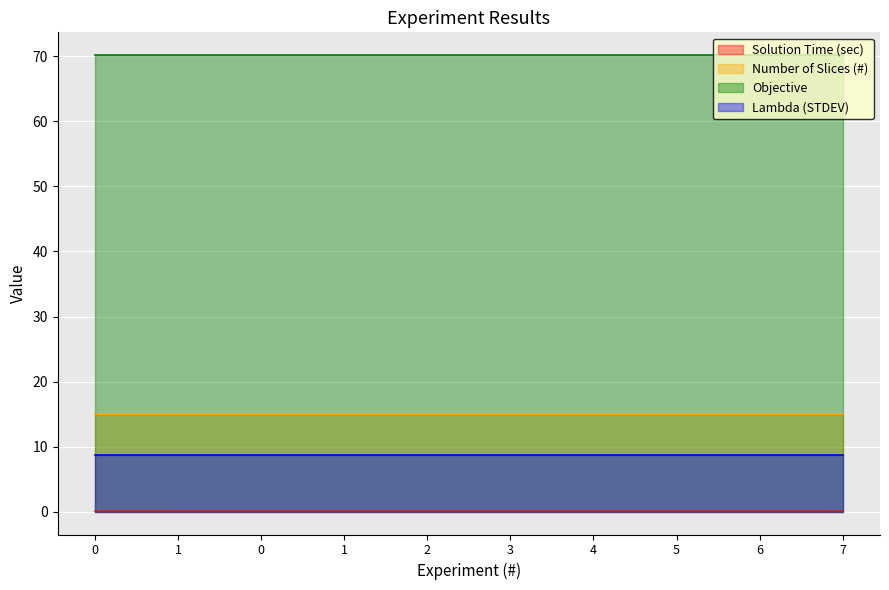

The Objective series shows 120.5 at 7. True or false?

False